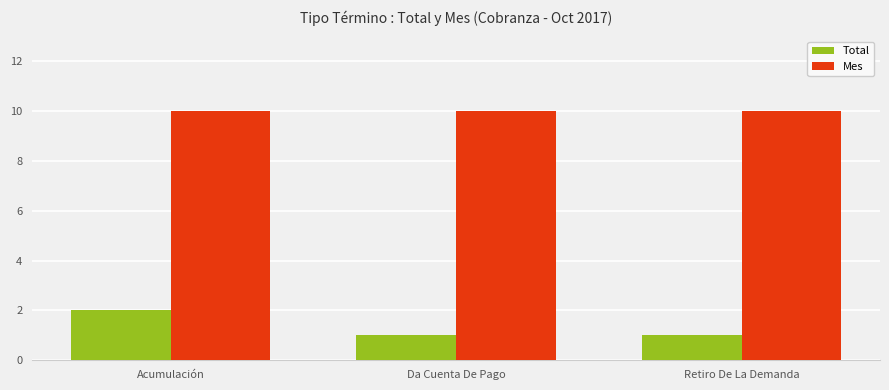

Reading right to left, transcribe all the data shown in this chart.

Total: Retiro De La Demanda=1	Da Cuenta De Pago=1	Acumulación=2
Mes: Retiro De La Demanda=10	Da Cuenta De Pago=10	Acumulación=10